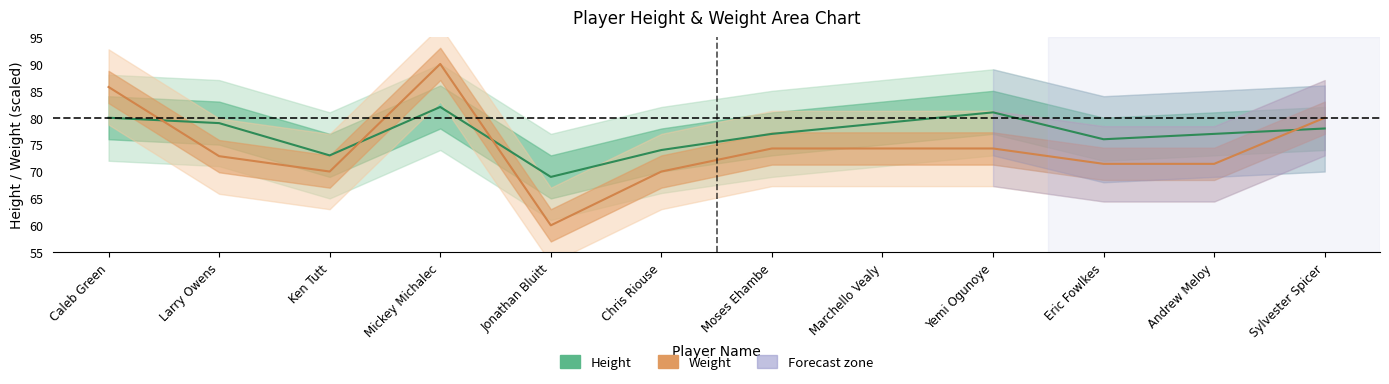

Reading left to right, what are all the values shown in this chart?

height: Caleb Green=80.0	Larry Owens=79.0	Ken Tutt=73.0	Mickey Michalec=82.0	Jonathan Bluitt=69.0	Chris Riouse=74.0	Moses Ehambe=77.0	Marchello Vealy=79.0	Yemi Ogunoye=81.0	Eric Fowlkes=76.0	Andrew Meloy=77.0	Sylvester Spicer=78.0
weight: Caleb Green=85.7	Larry Owens=72.9	Ken Tutt=70.0	Mickey Michalec=90.0	Jonathan Bluitt=60.0	Chris Riouse=70.0	Moses Ehambe=74.3	Marchello Vealy=74.3	Yemi Ogunoye=74.3	Eric Fowlkes=71.4	Andrew Meloy=71.4	Sylvester Spicer=80.0